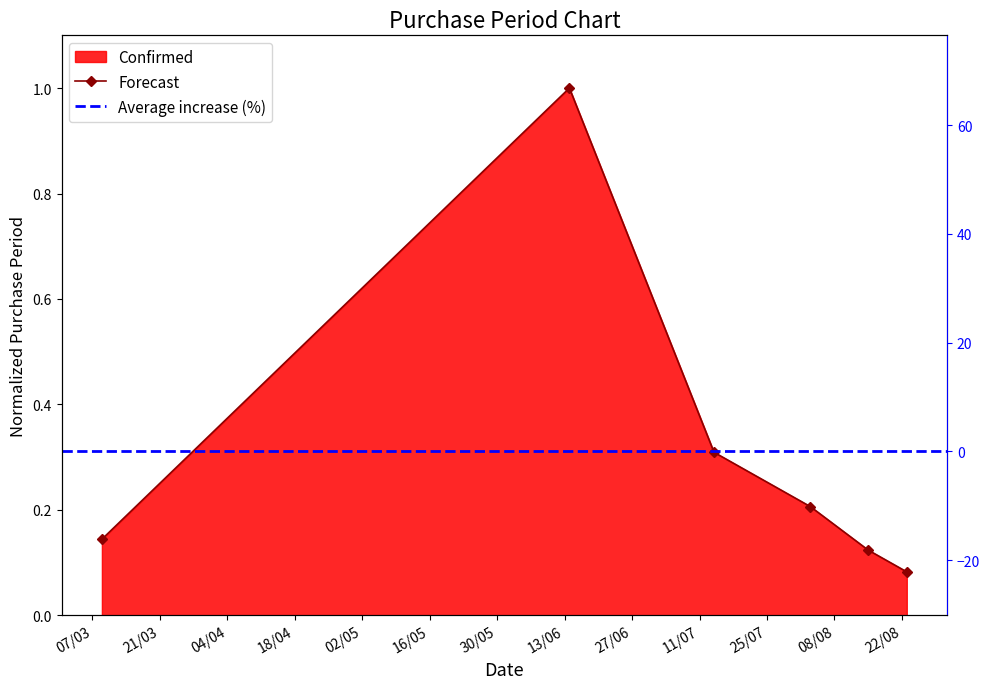

True or false: the data shows 1.0 at 2017-06-14.

True